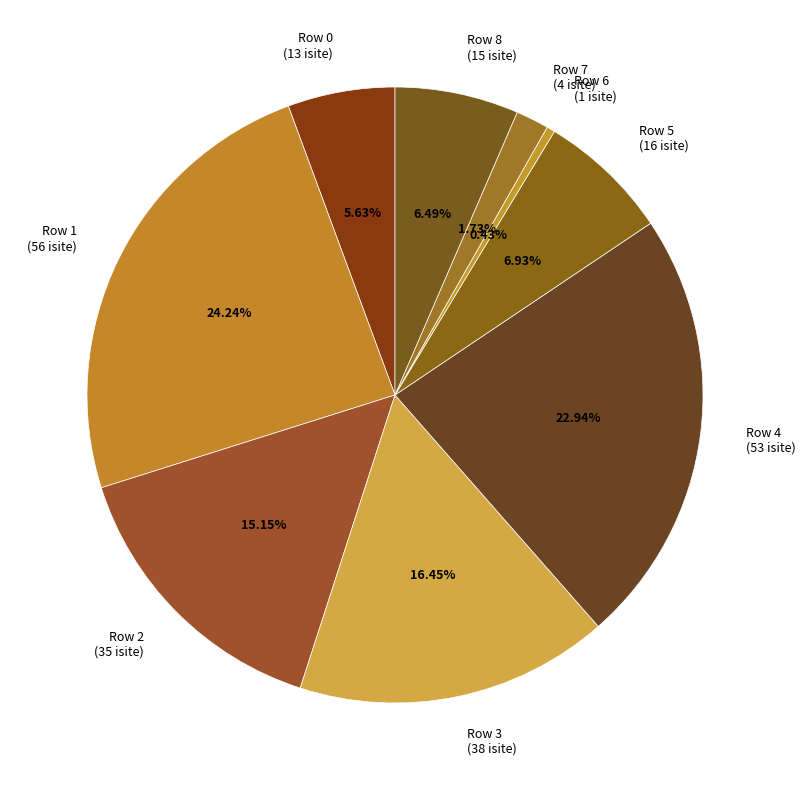

Is there any slice that represents more than half of the pie?

No